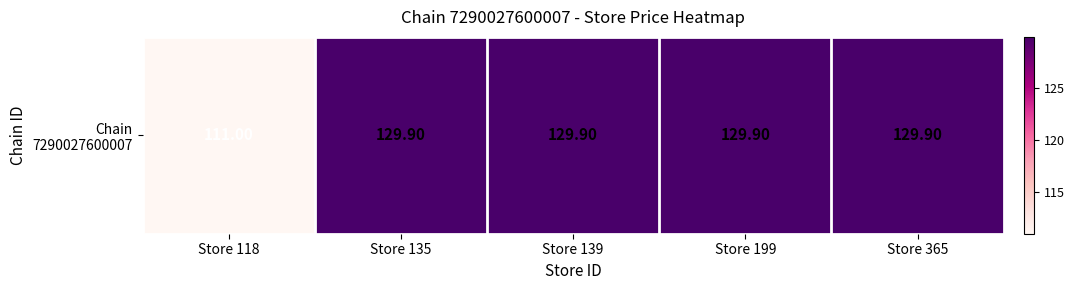

Between Store 139 and Store 199, which is larger?

Store 139